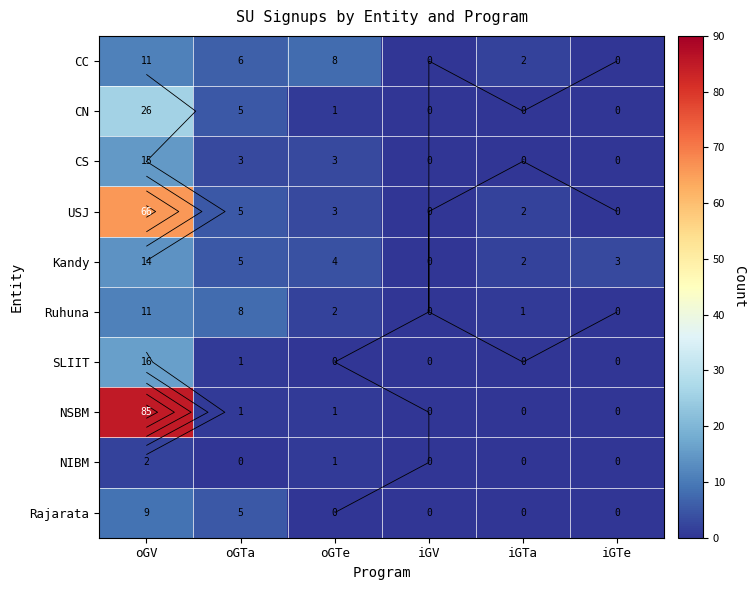

At which label is Ruhuna closest to 5?

oGTa